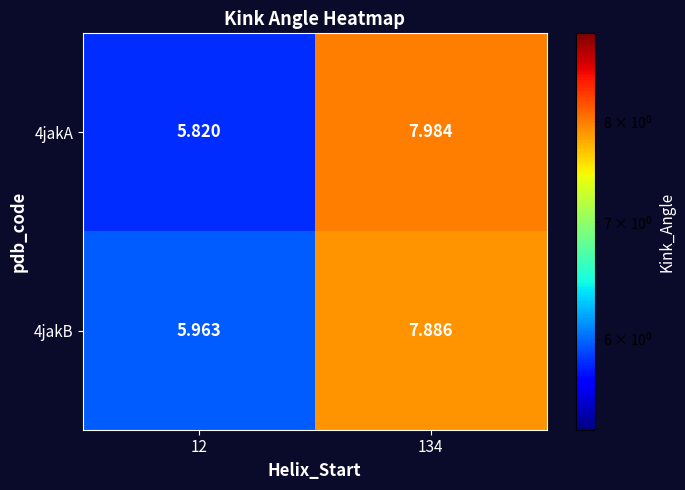

Which series has the largest total across all categories?

4jakB